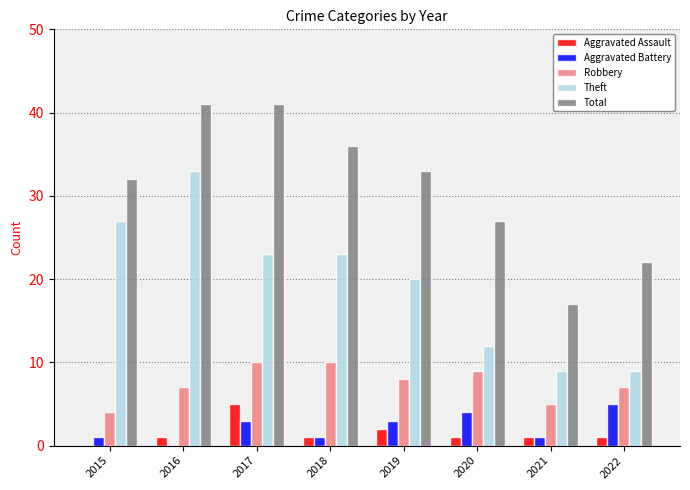

How many Total values are between 27 and 41?

6